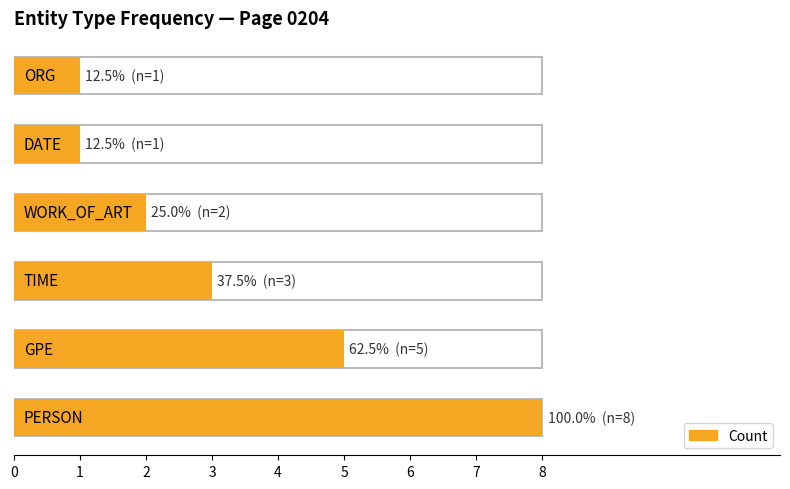

What is the sum of all values?

20